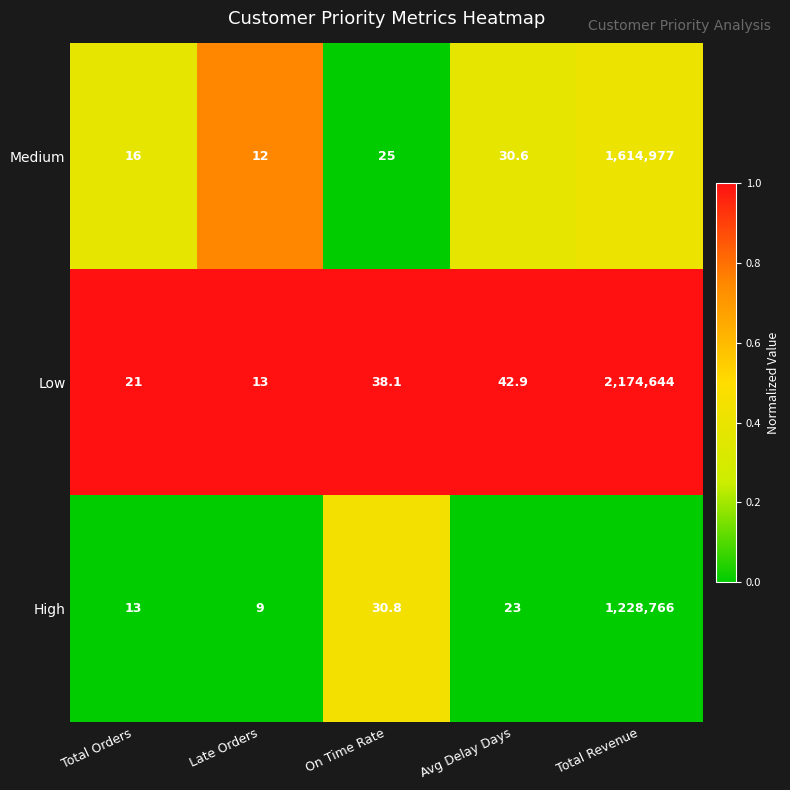

Reading left to right, transcribe all the data shown in this chart.

Medium: Total Orders=16.0	Late Orders=12.0	On Time Rate=25.0	Avg Delay Days=30.6	Total Revenue=1614977.0
Low: Total Orders=21.0	Late Orders=13.0	On Time Rate=38.1	Avg Delay Days=42.9	Total Revenue=2174644.0
High: Total Orders=13.0	Late Orders=9.0	On Time Rate=30.8	Avg Delay Days=23.0	Total Revenue=1228766.0